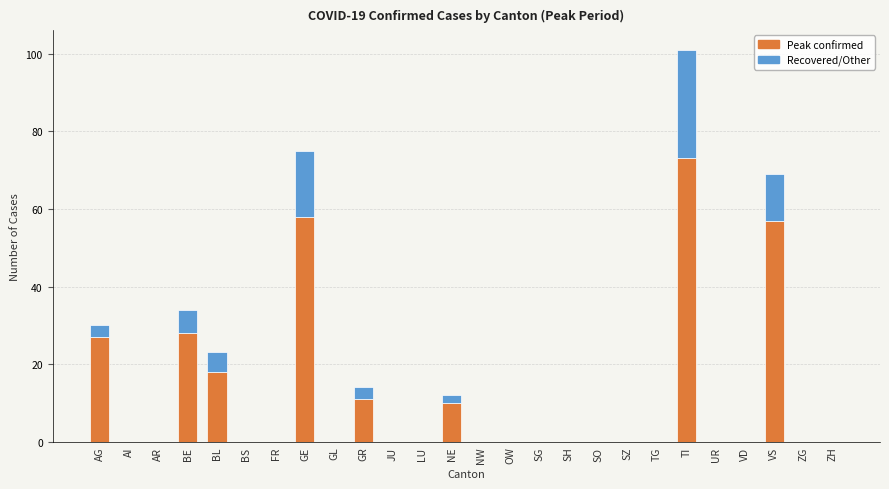

At which category is the sum across all series the highest?

TI